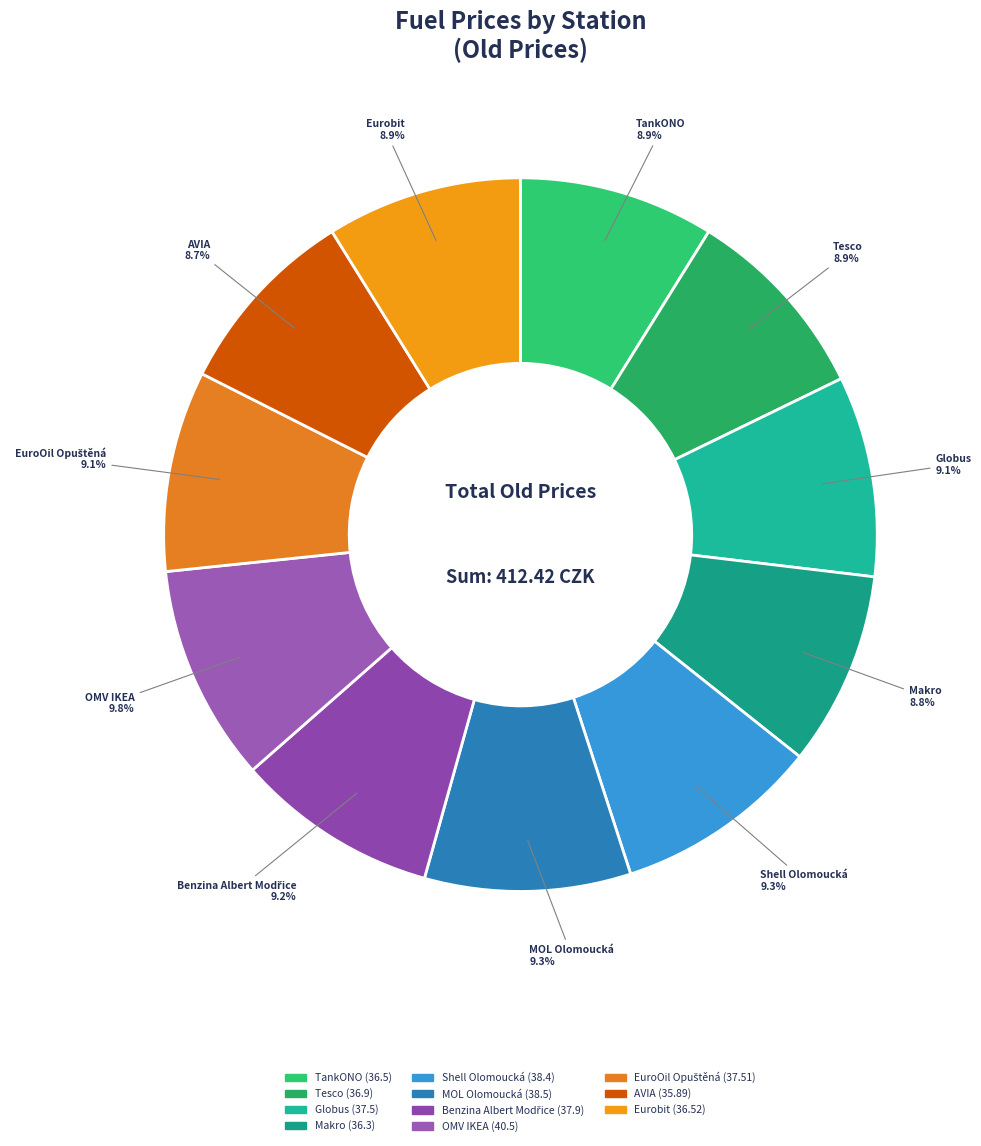

What is the ratio of the value at Makro to the value at Tesco?

1.0